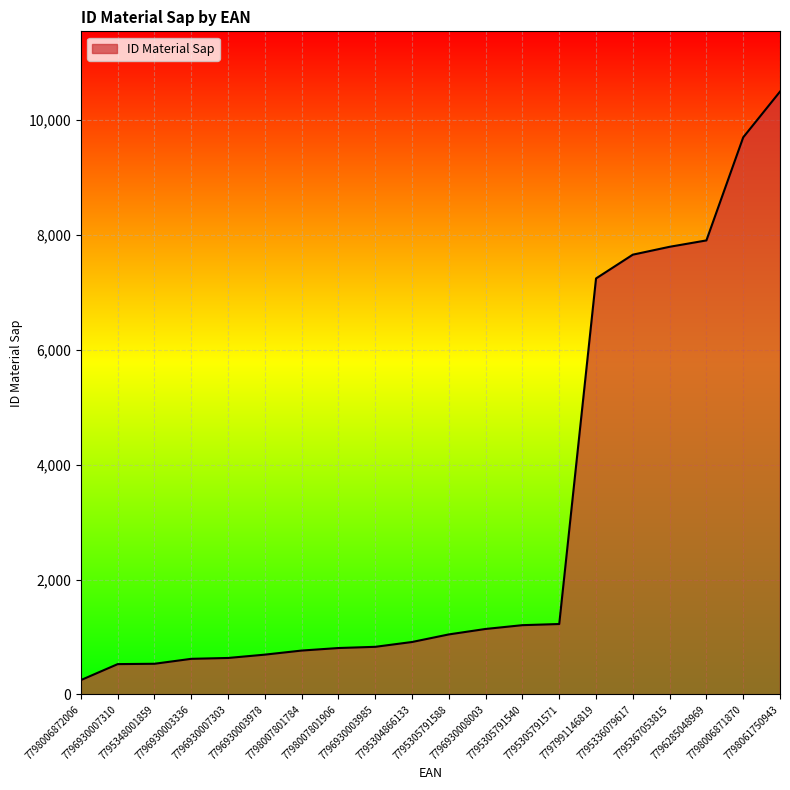

Which category has the lowest value across all series?

7798006872006